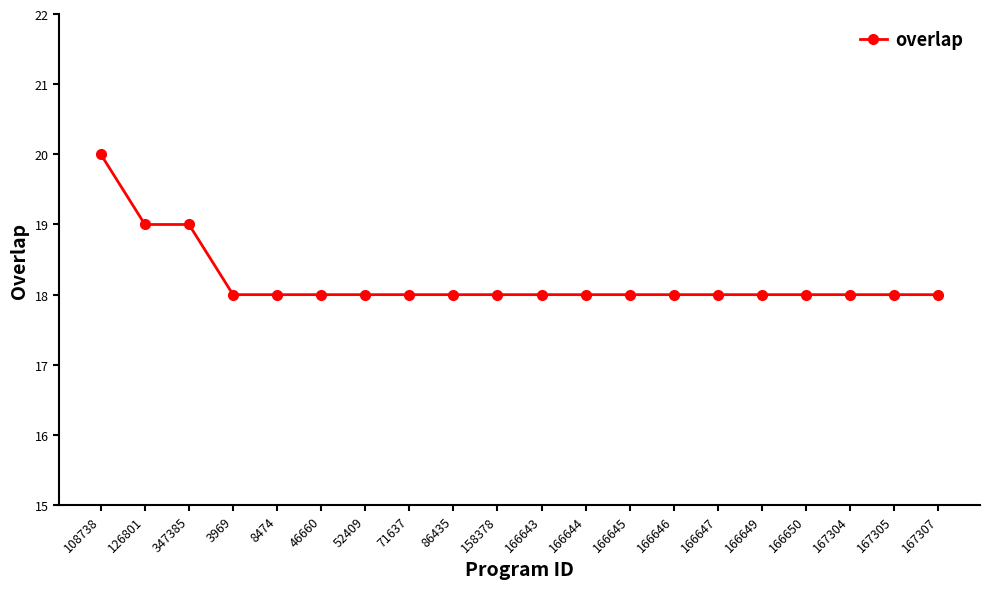

Is this an area chart (filled region under the line)?

No